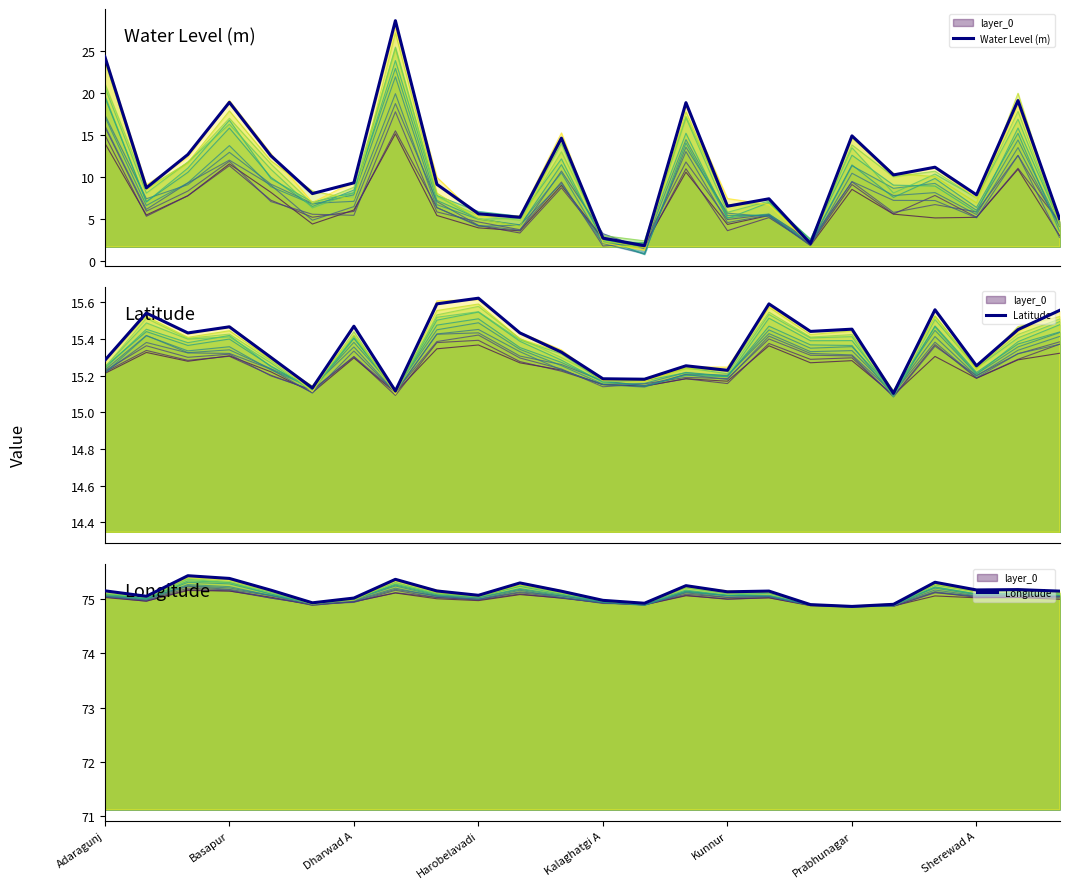

The Longitude series shows 75.0 at Kalaghatgi A. True or false?

True